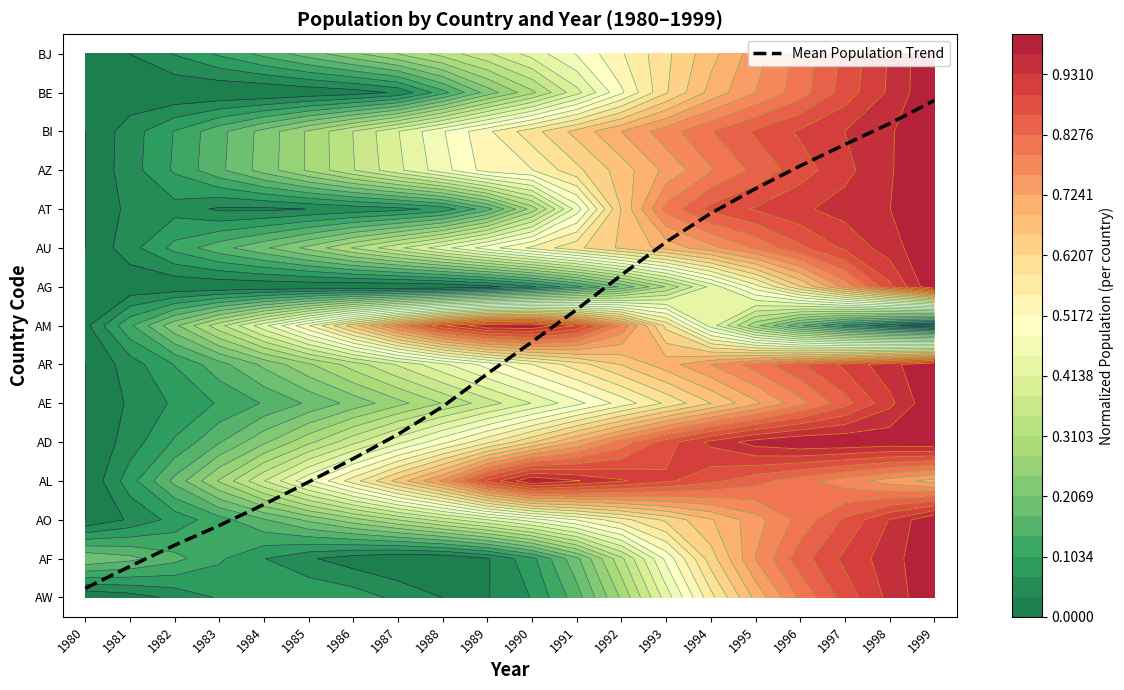

Where does the data first go above 6?

1990